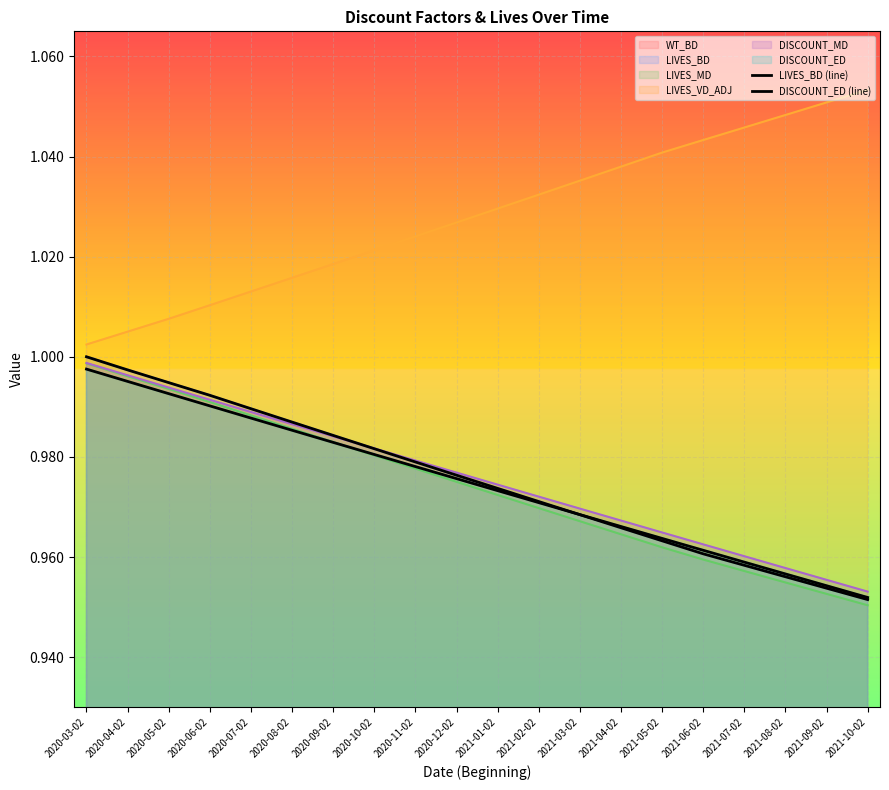

Which series has the largest range (max minus min)?

LIVES_BD (line)